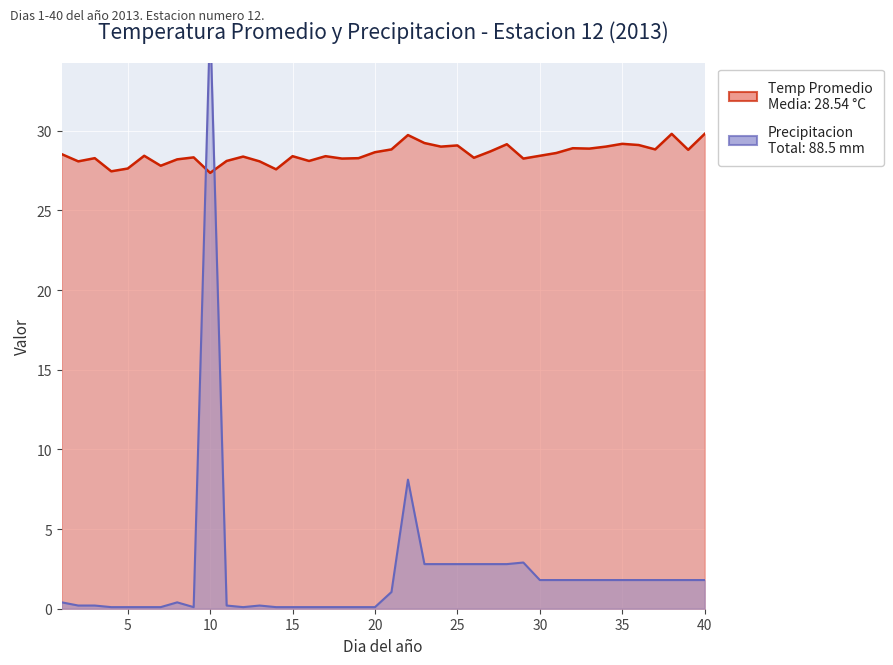

What is the highest value of the Precipitacion series?

37.0